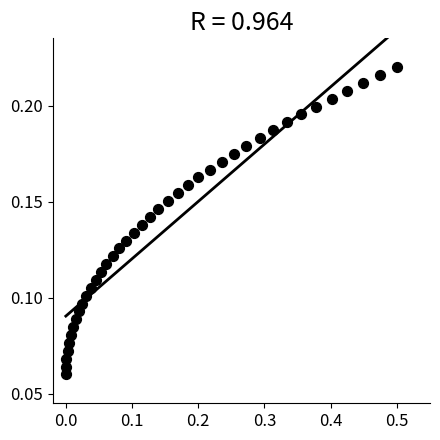

What is the range of X values (max minus min)?

0.5